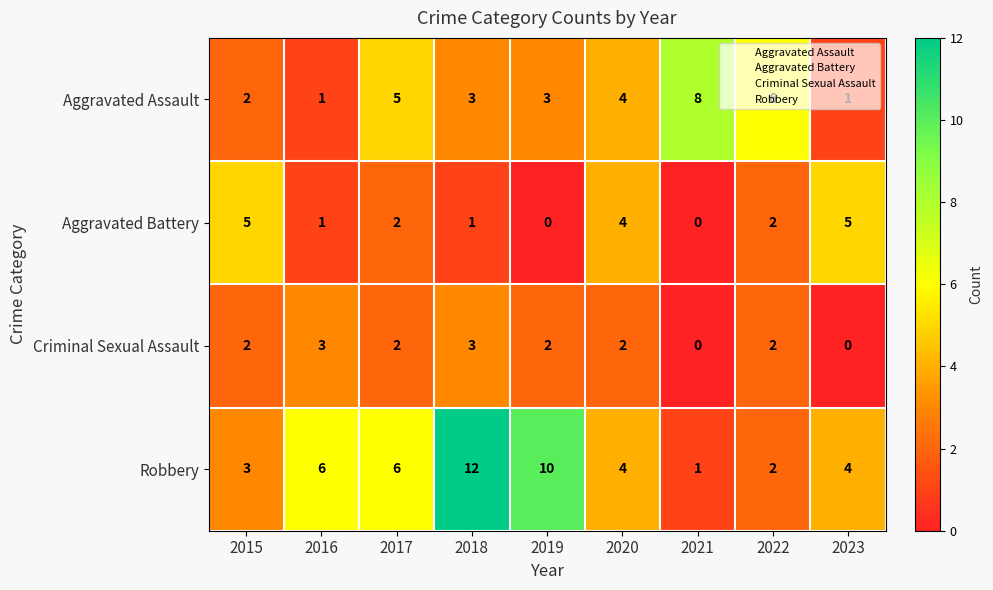

Between 2015 and 2021, which series saw the biggest shift?

Aggravated Assault